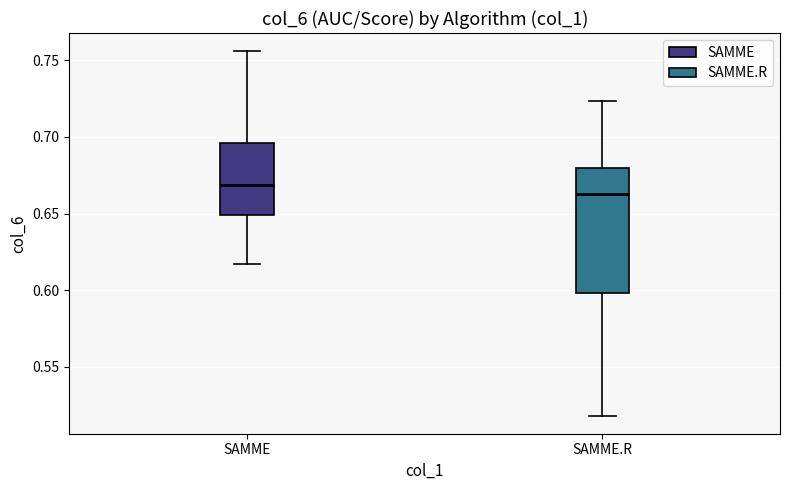

Comparing the boxes themselves (not the whiskers), which one is the tallest?

SAMME.R